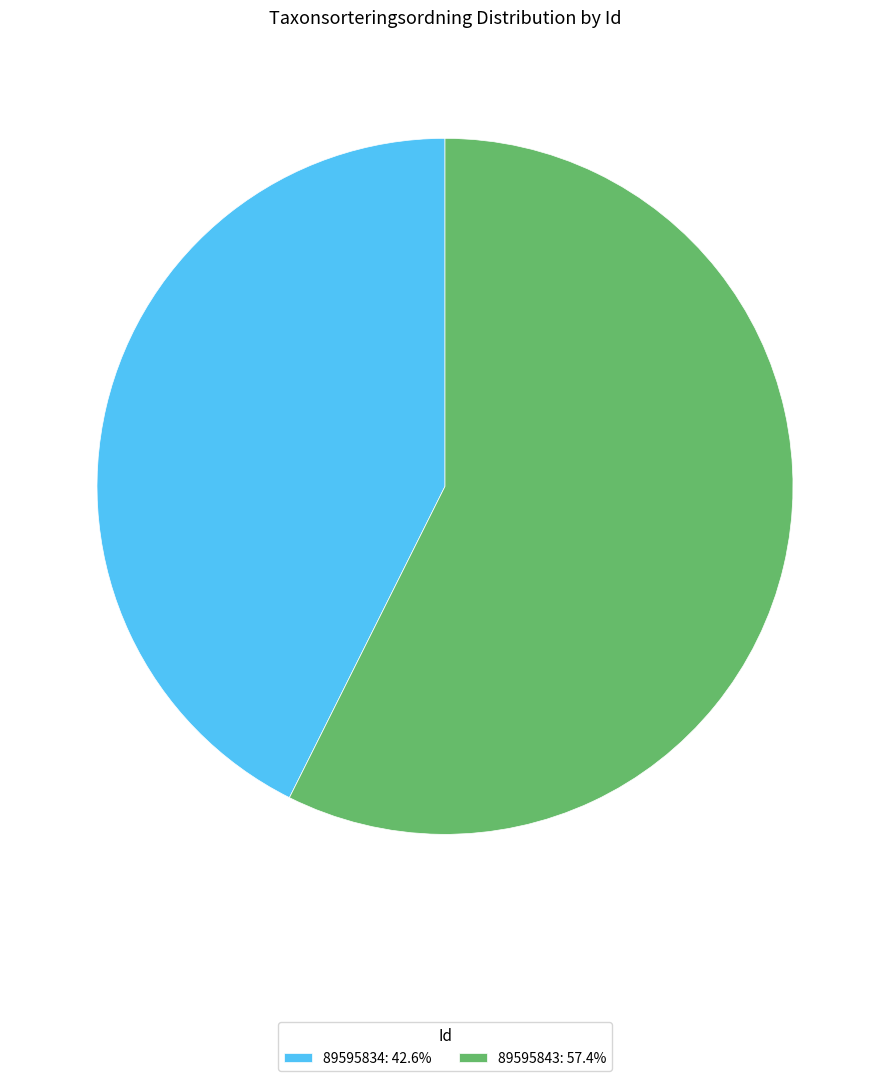

The 89595834 slice represents 43% of the pie. True or false?

True